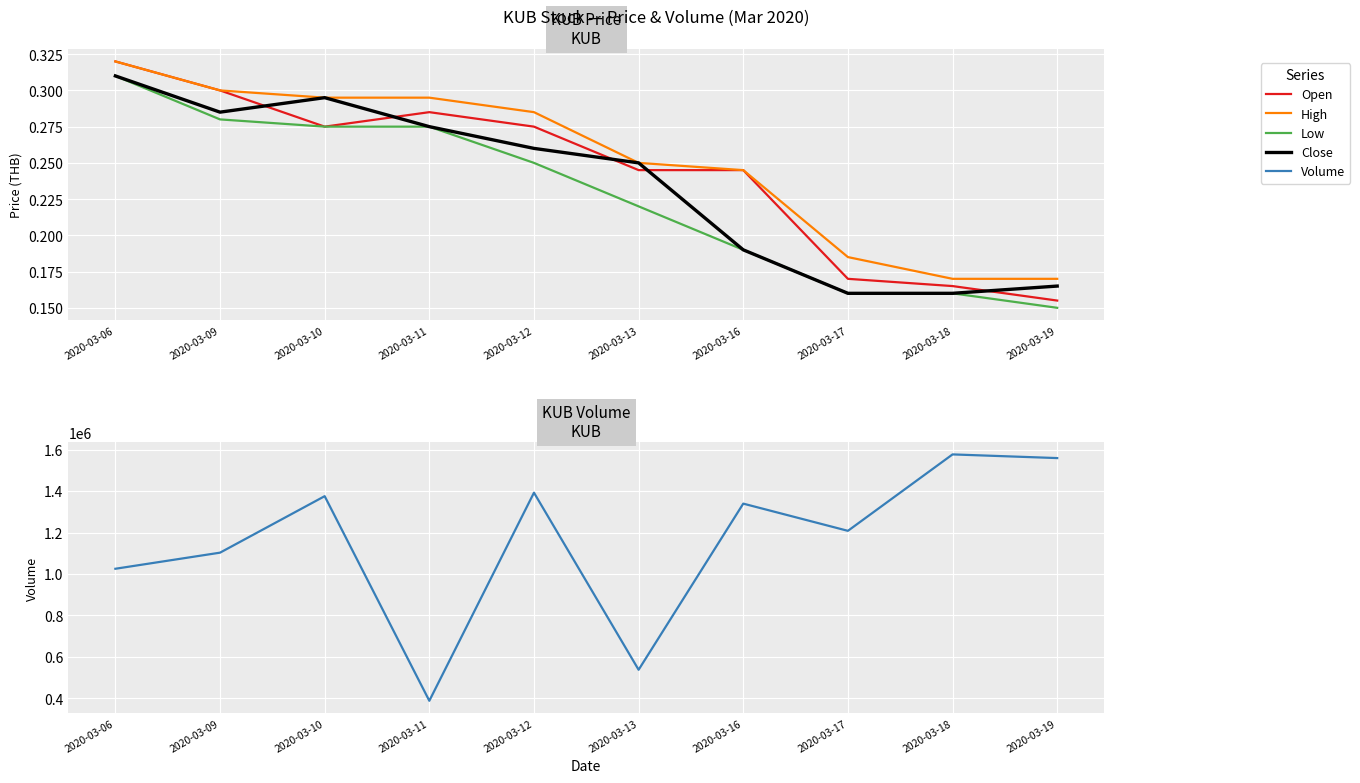

Is this an area chart (filled region under the line)?

No